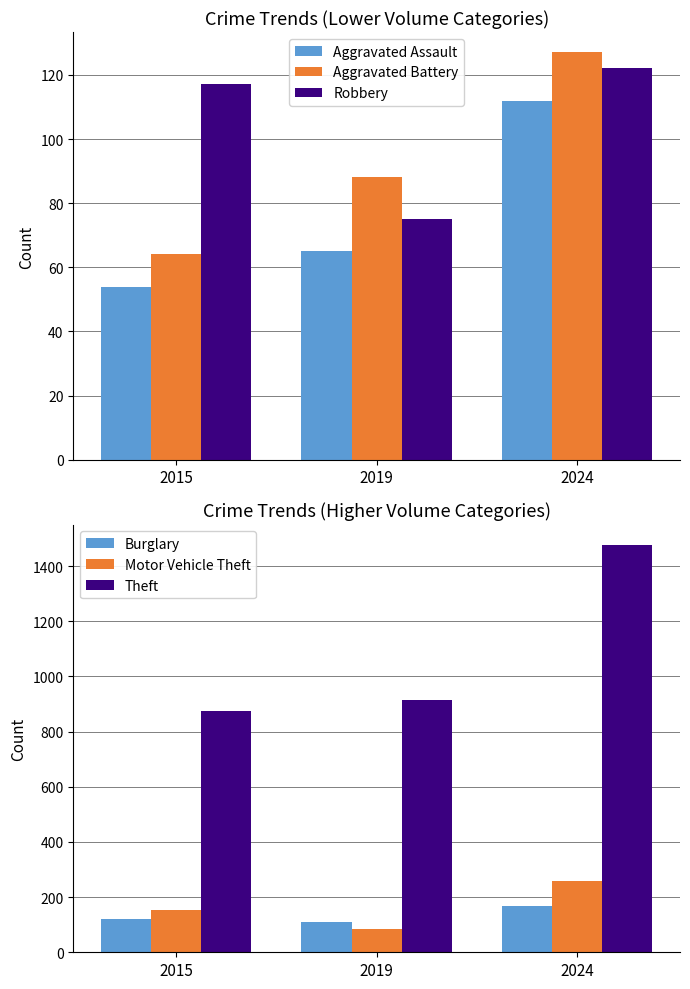

Is the value of Aggravated Battery at 2024 greater than the value of Aggravated Assault at 2015?

Yes